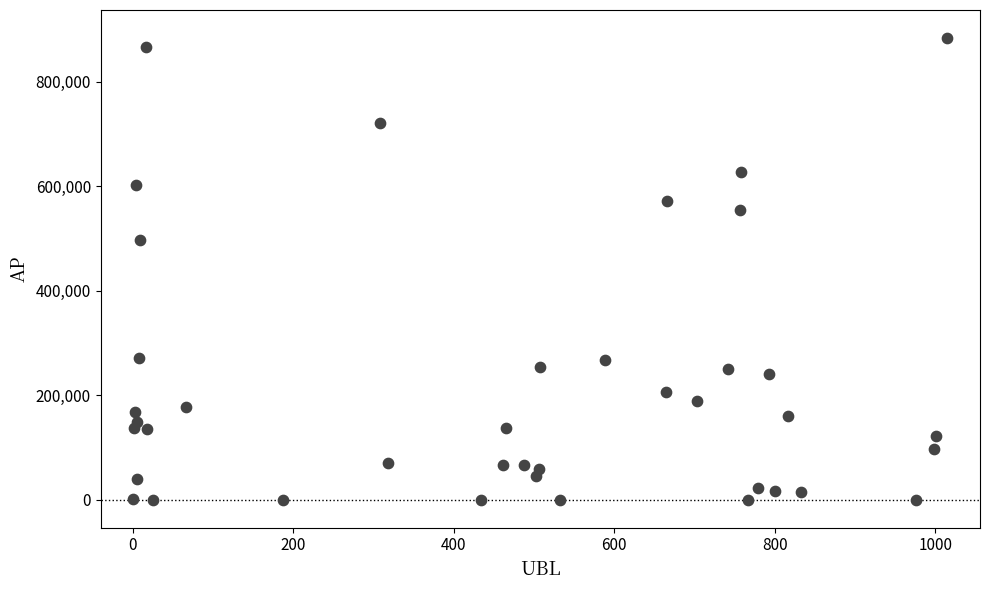

What is the range of X values (max minus min)?

1014